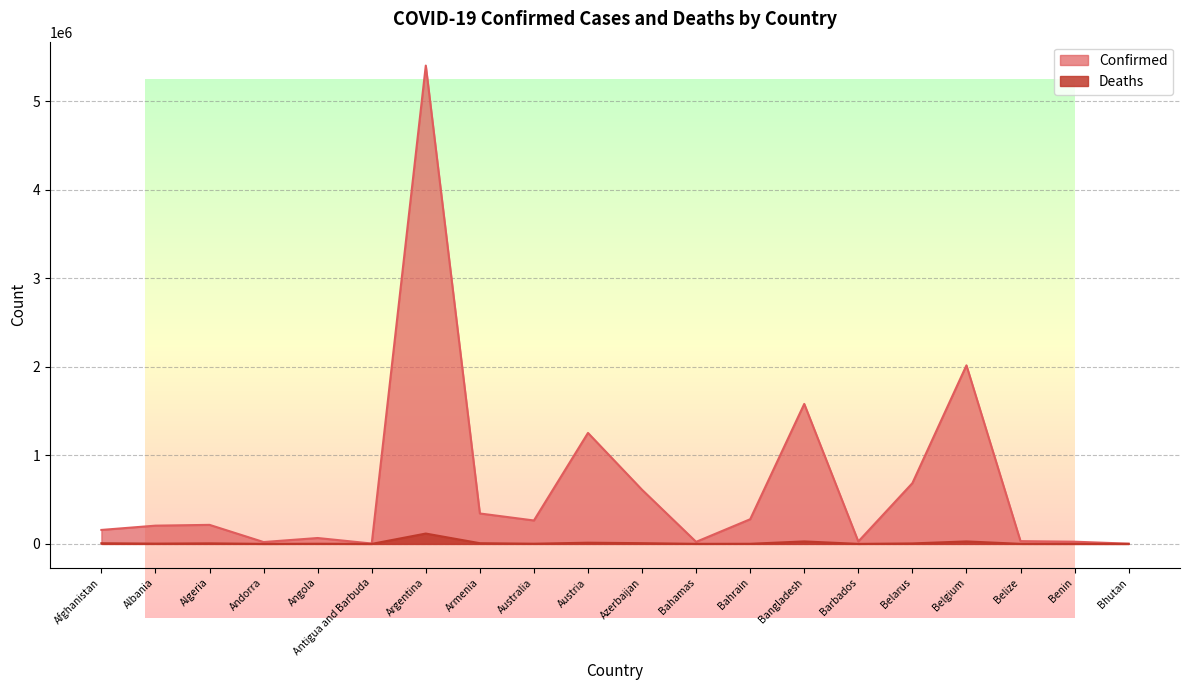

Which series has the largest range (max minus min)?

Confirmed